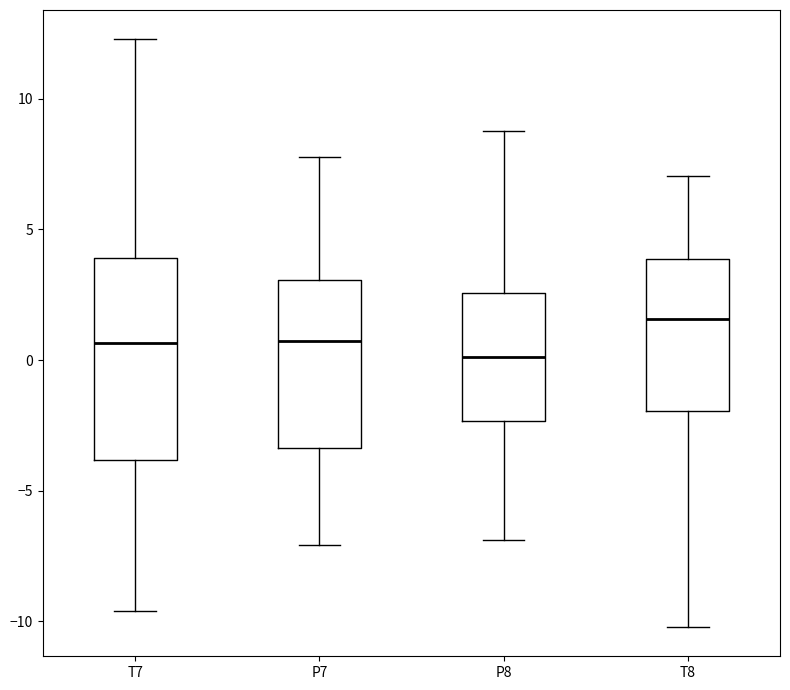

Which box is the tallest, from its lower edge to its upper edge?

T7